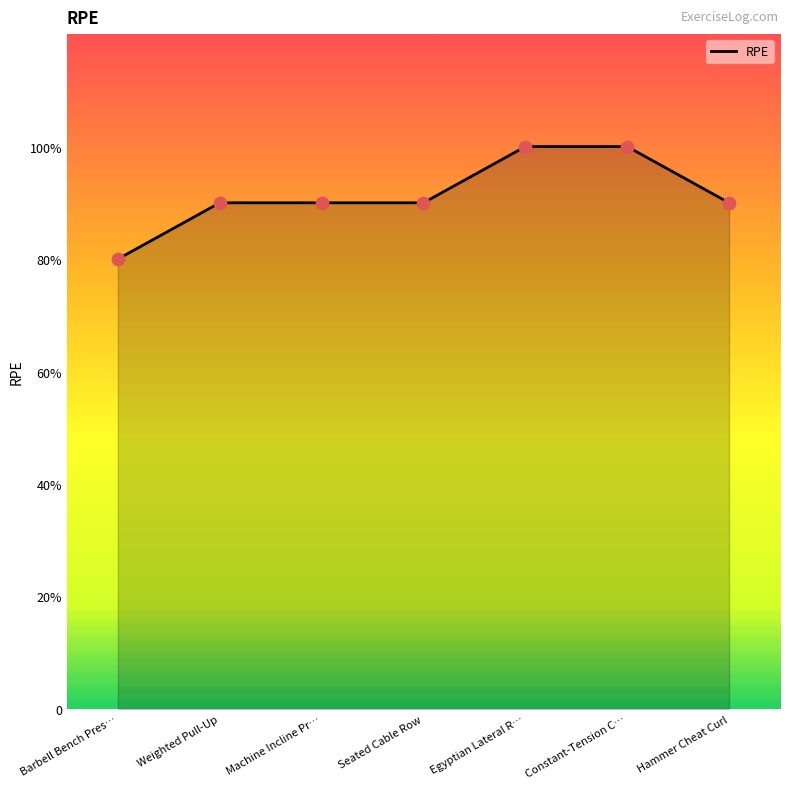

Does the chart have visible grid lines?

No